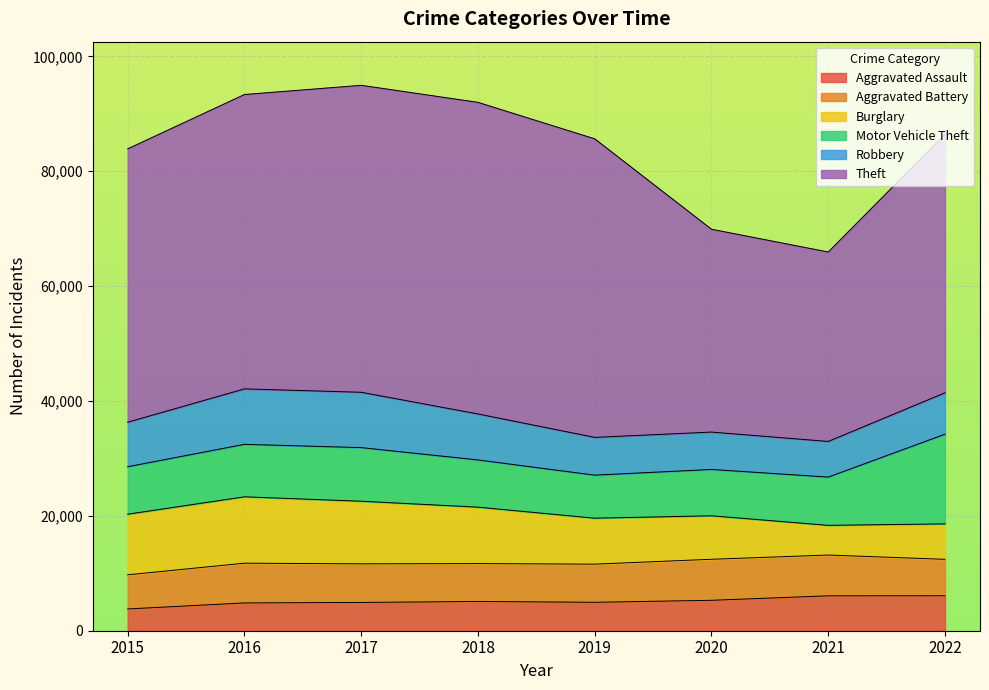

What is the total value across all series at 2017?

94960